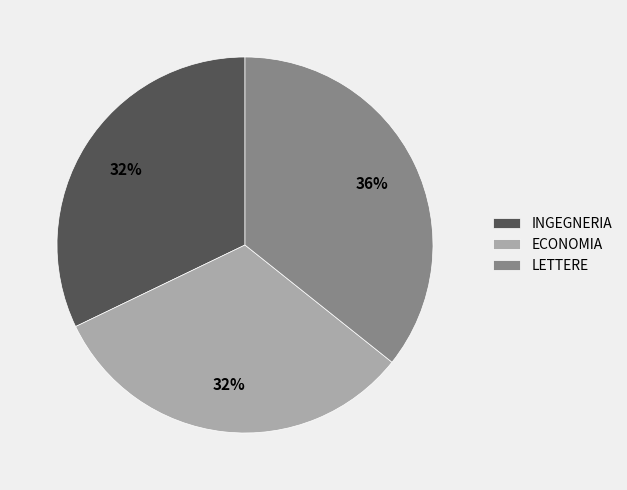

Count the number of slices in the pie.

3